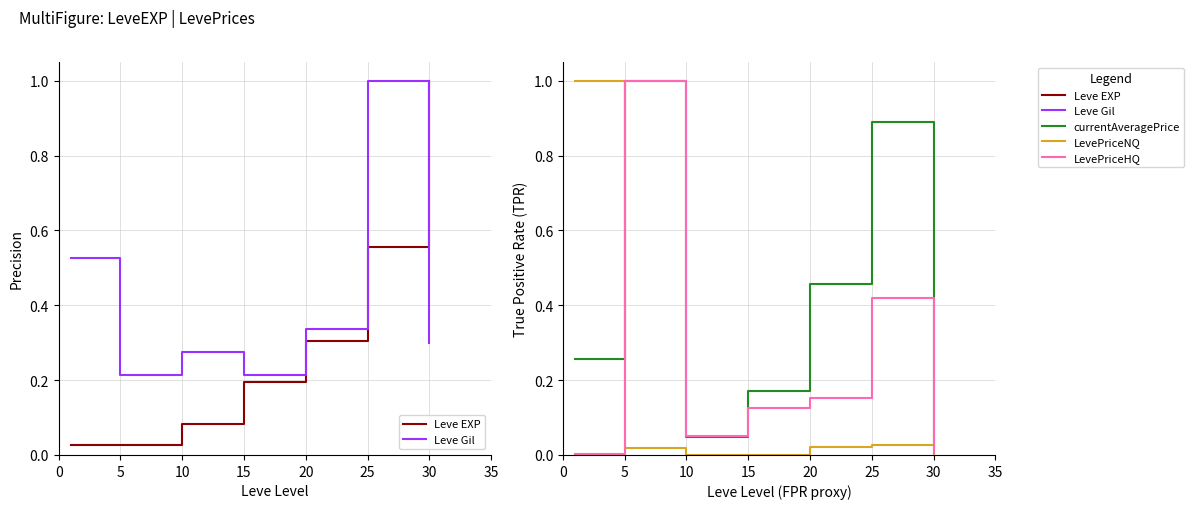

Where is the first local maximum for currentAveragePrice?

5